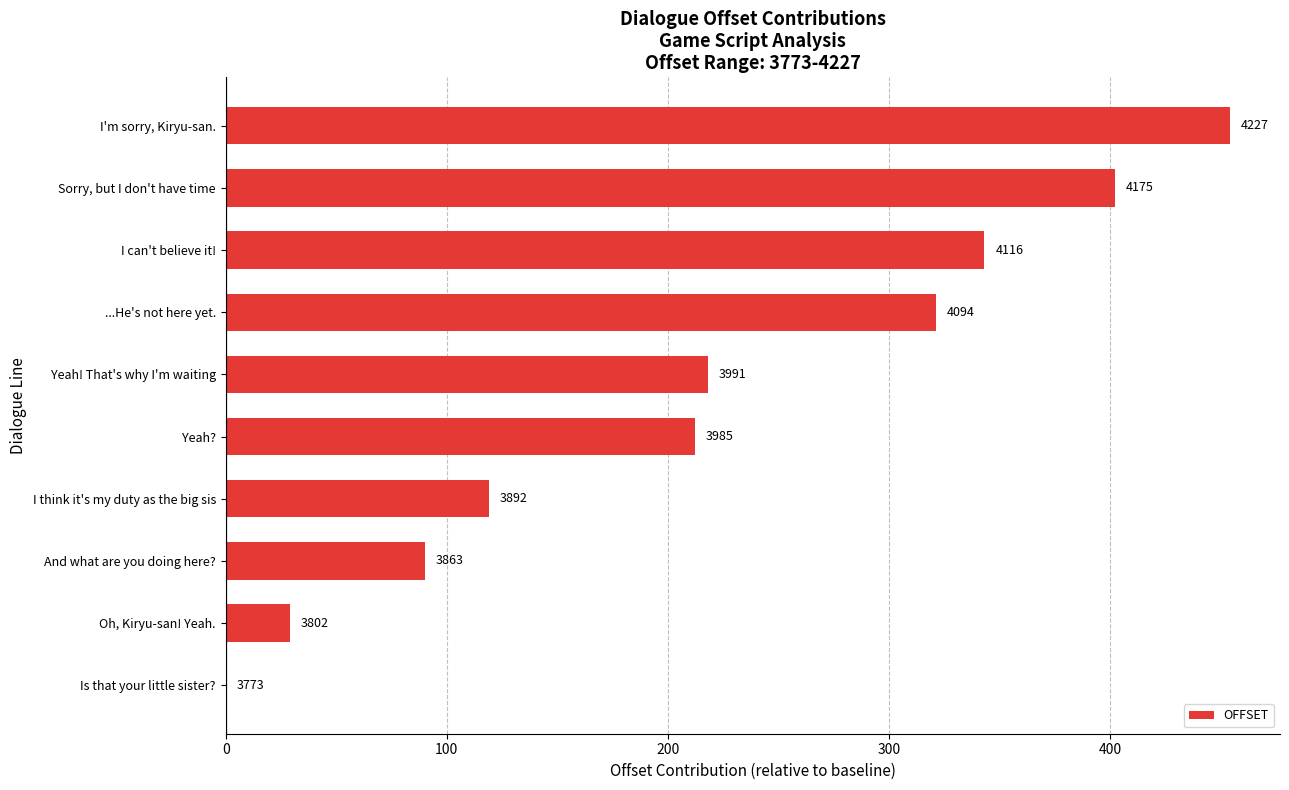

Are the bars horizontal?

Yes